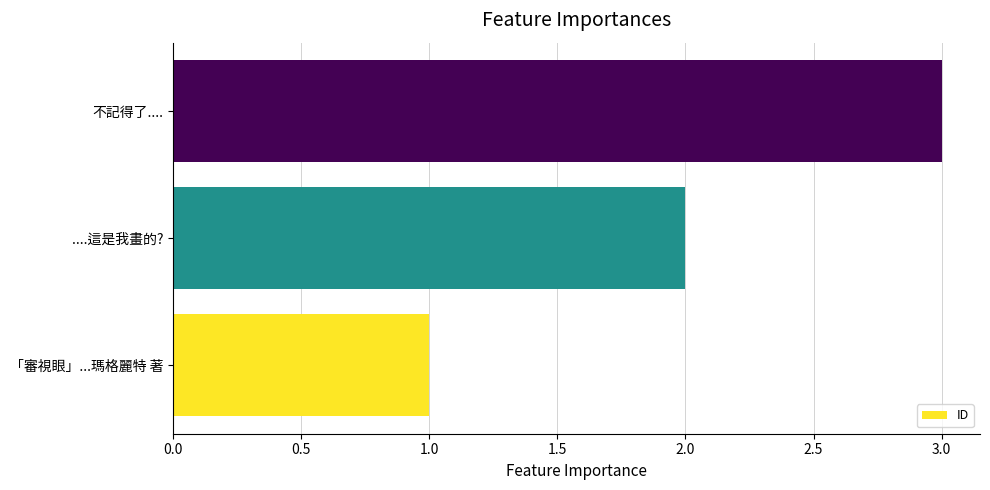

Which has a higher value, ....這是我畫的? or 不記得了....?

不記得了....